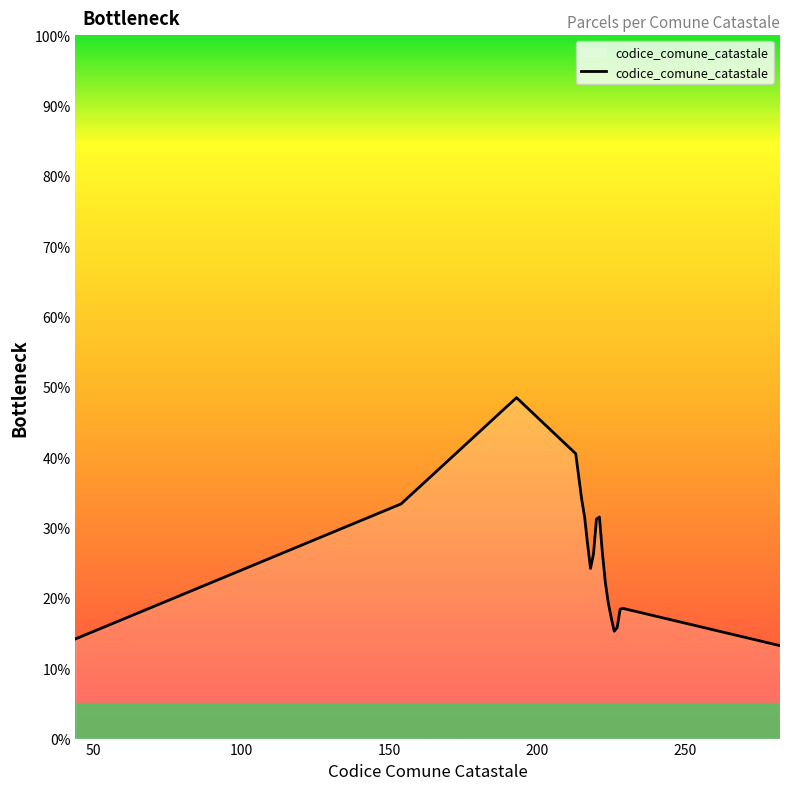

What is the maximum value shown in the chart?

48.5